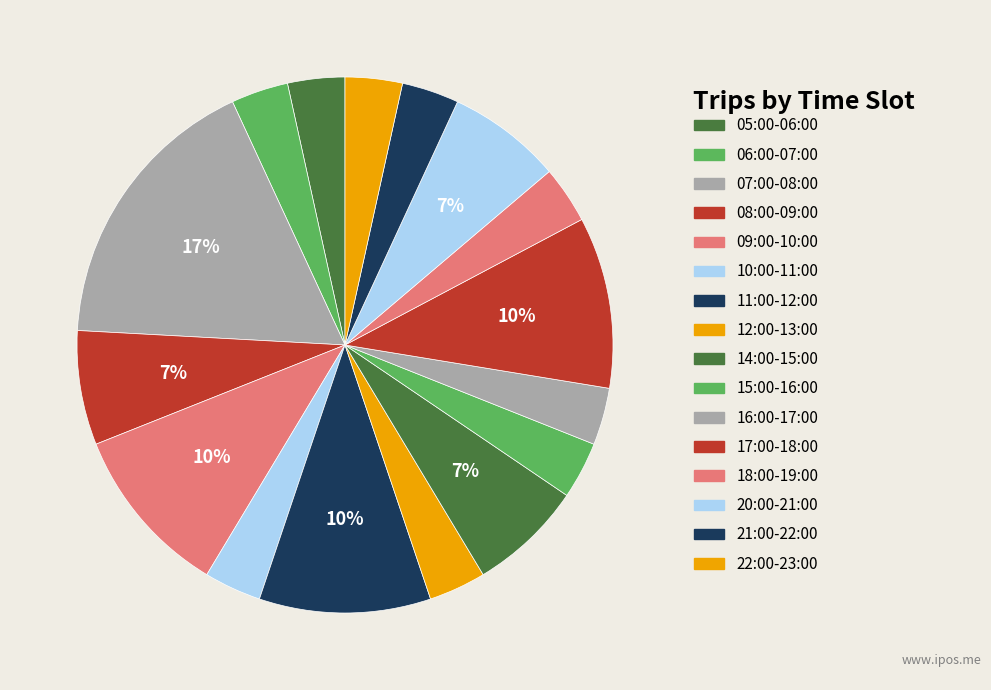

Combined, what portion of the pie is 22:00-23:00 and 07:00-08:00?

20.7%